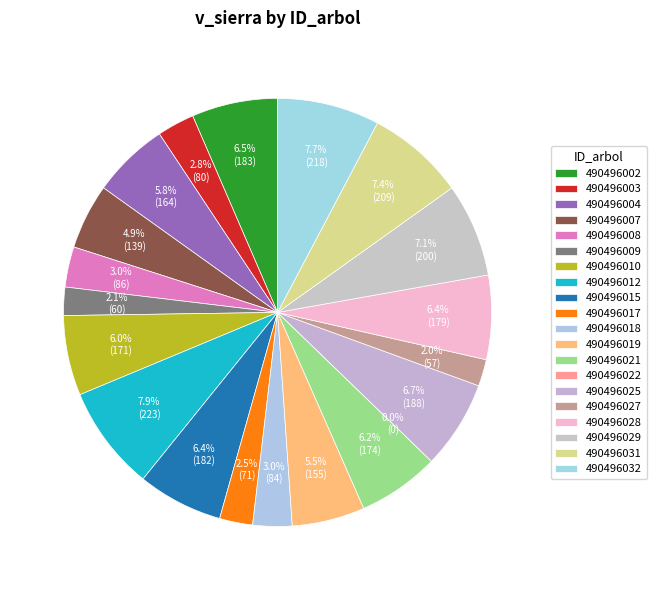

What is the majority slice?

490496012